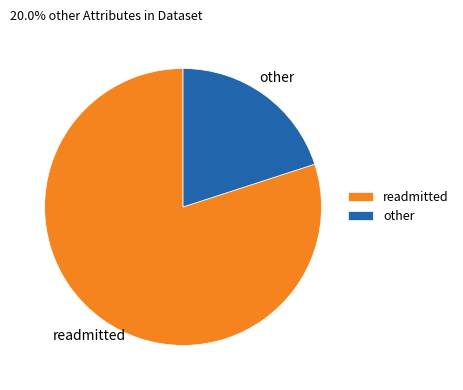

Combined, do other and readmitted account for over 50%?

Yes